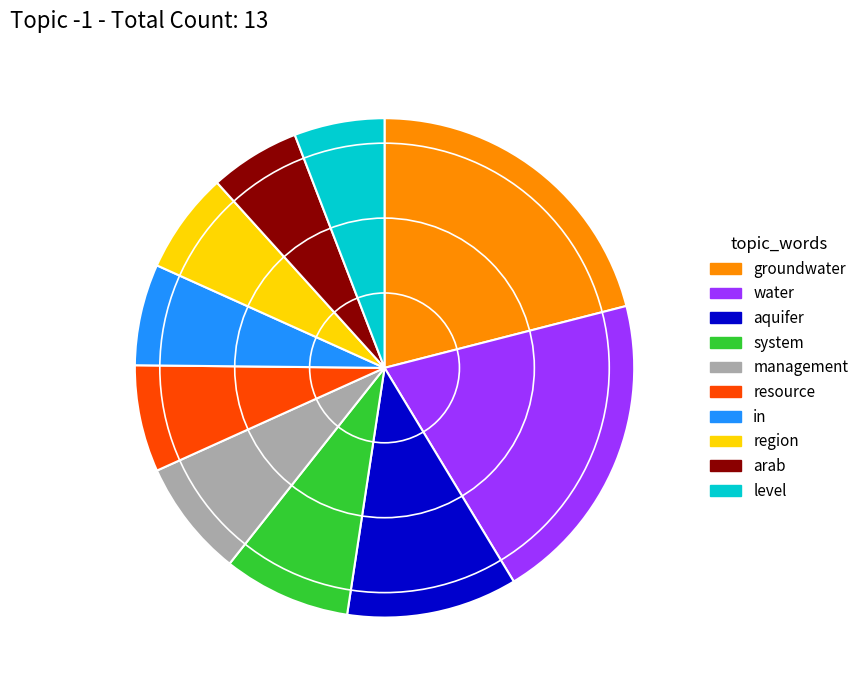

Is it true that aquifer is 11% of the pie?

True